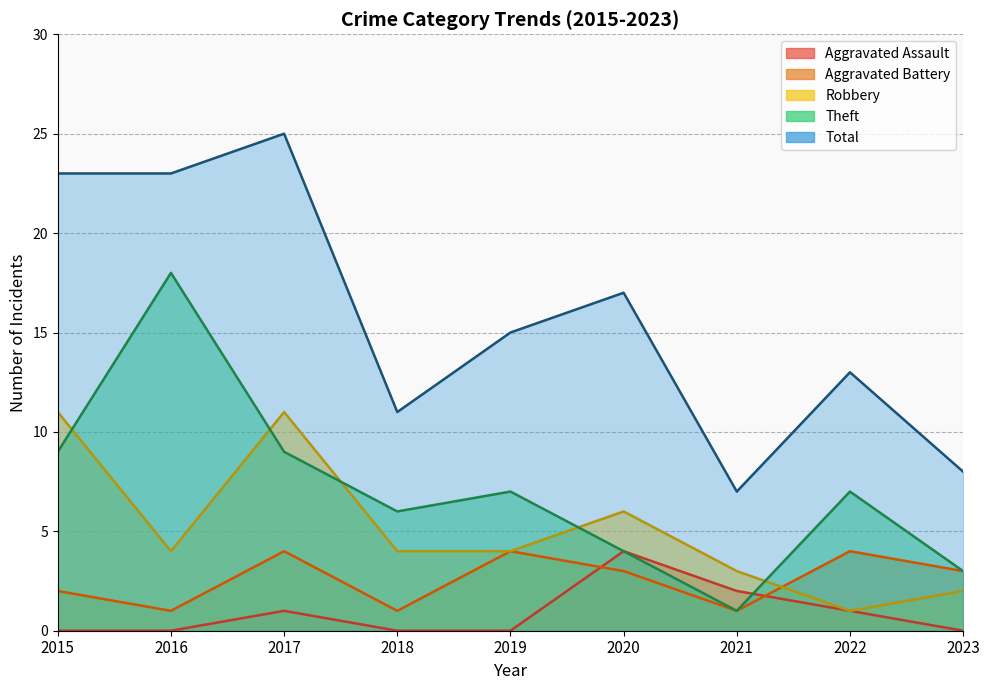

What is the difference between the second highest and minimum values in the Aggravated Battery series?

3